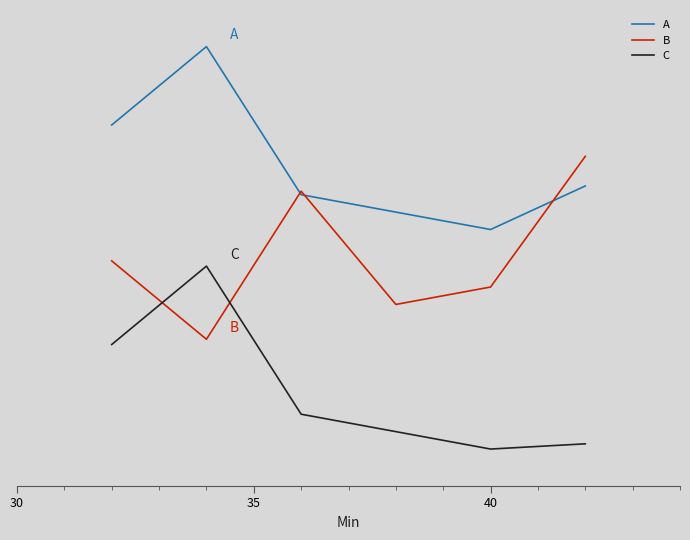

Reading left to right, what are all the values shown in this chart?

A: 88.6	110.0	69.5	64.8	60.0	71.9
B: 51.4	30.0	70.5	39.5	44.3	80.0
C: 28.6	50.0	9.5	4.8	0.0	1.4